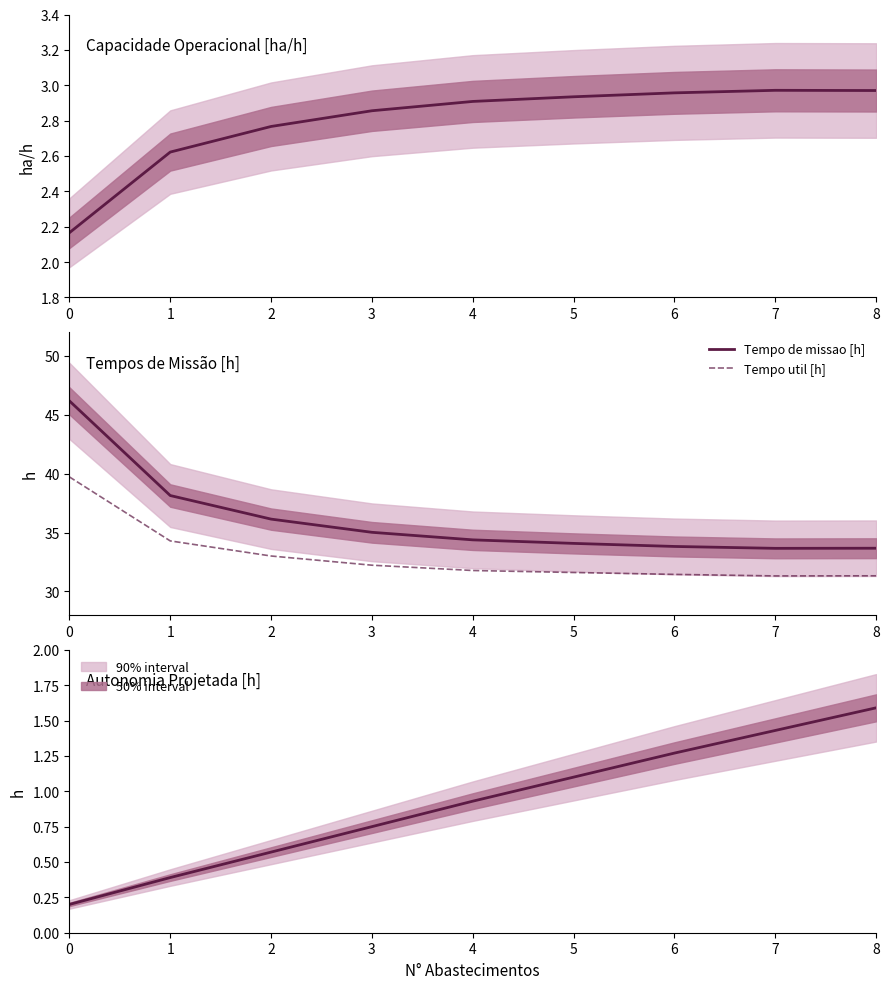

True or false: Tempo util [h] and Autonomia Projetada [h] intersect in this chart.

False